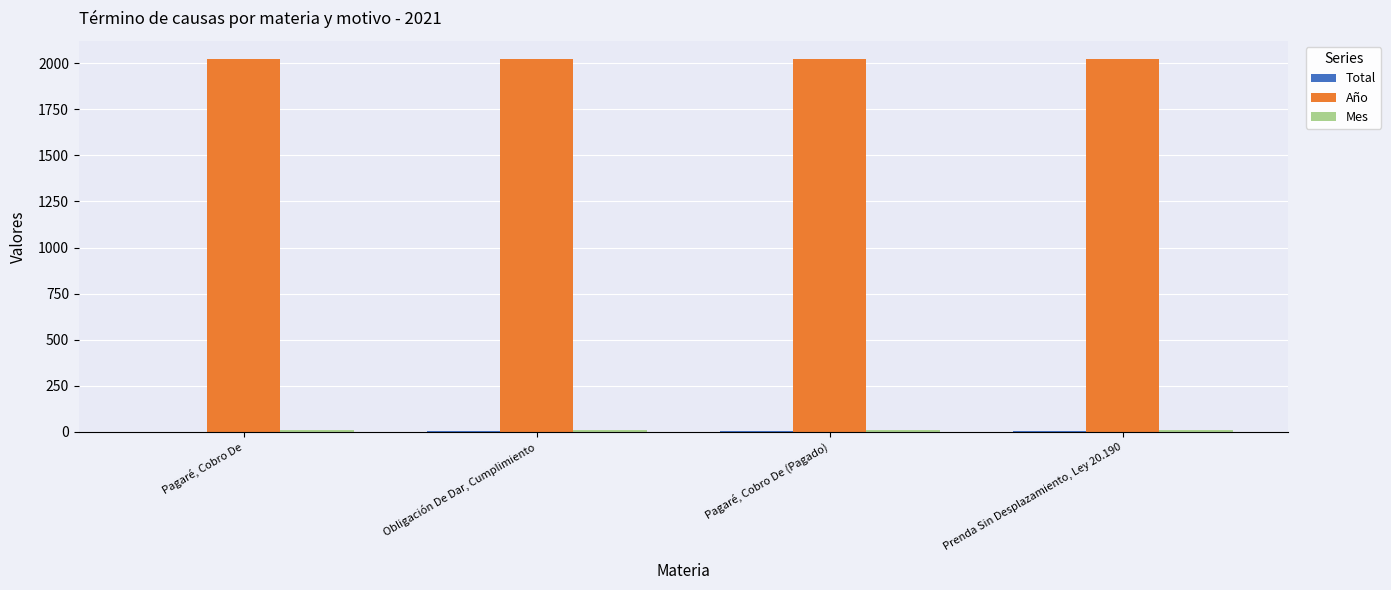

What is the maximum value shown in the chart?

2021